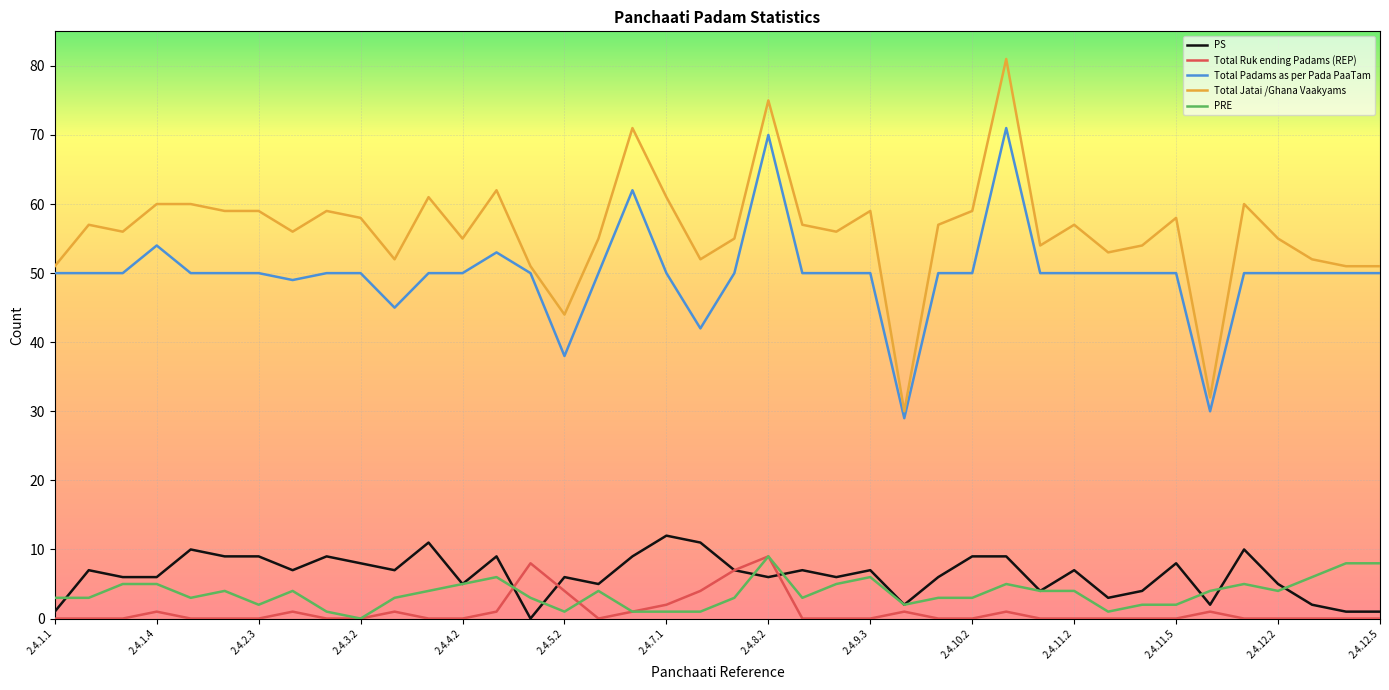

Which series has the largest range (max minus min)?

Total Jatai /Ghana Vaakyams